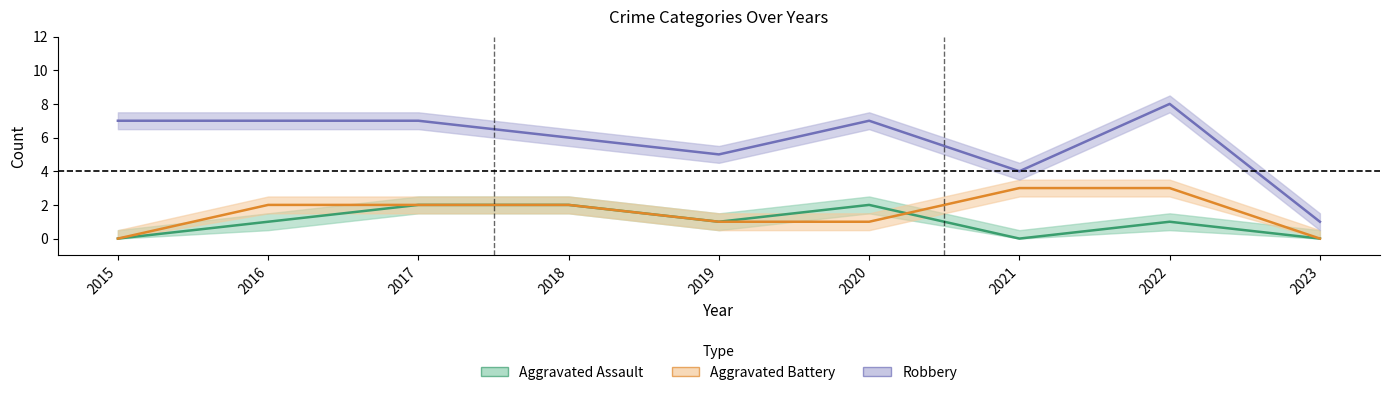

What is the spread (max minus min) of values at 2022?

7